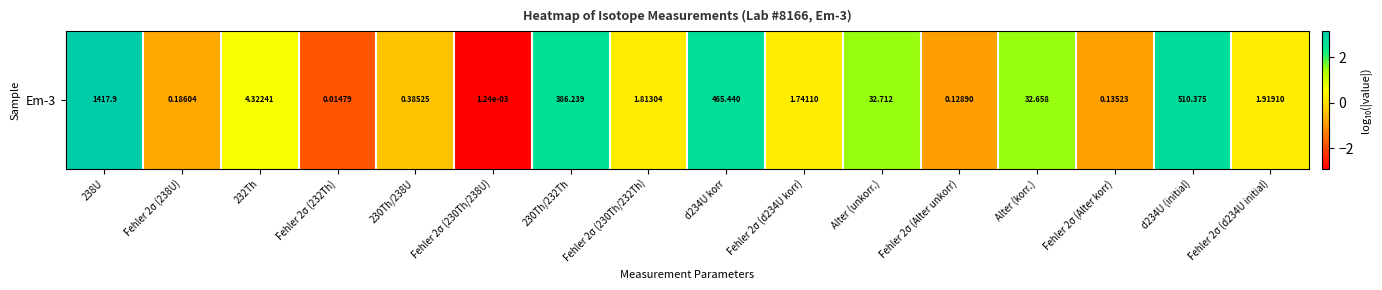

True or false: the data shows 0.1 at Fehler 2σ (230Th/232Th).

False